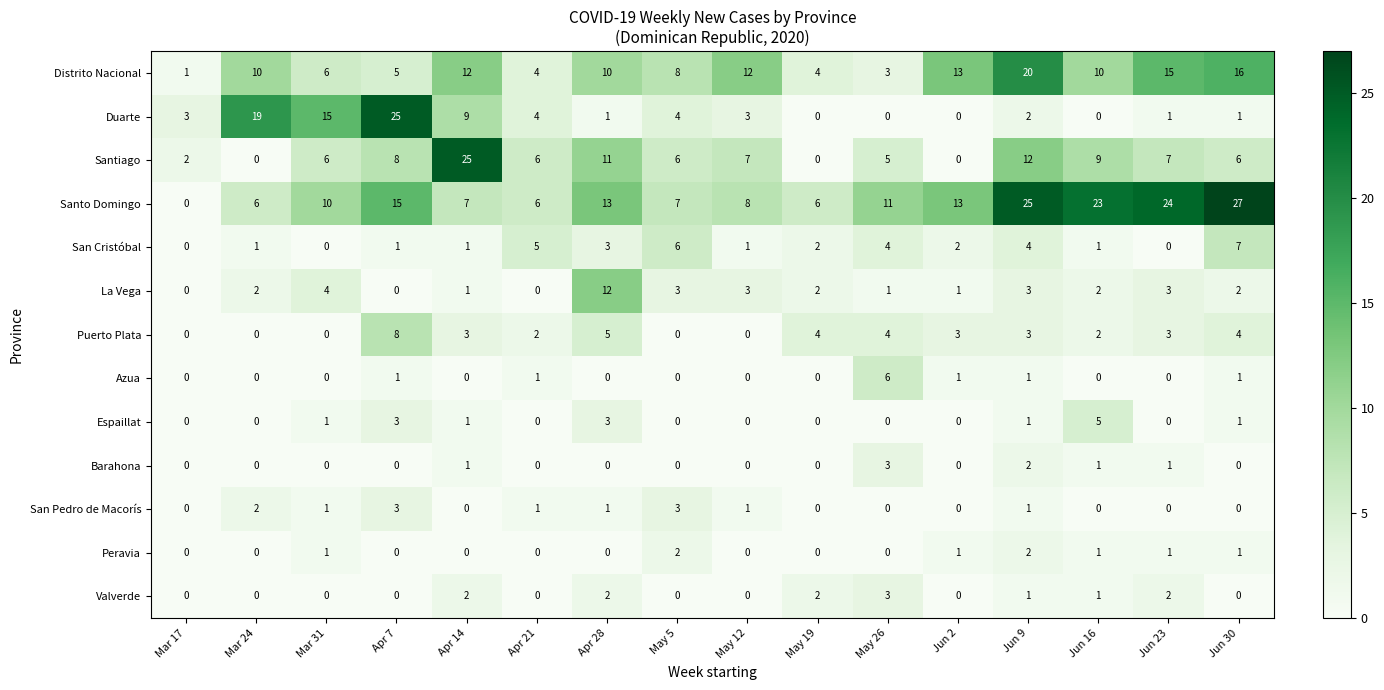

Which series has the largest range (max minus min)?

Santo Domingo